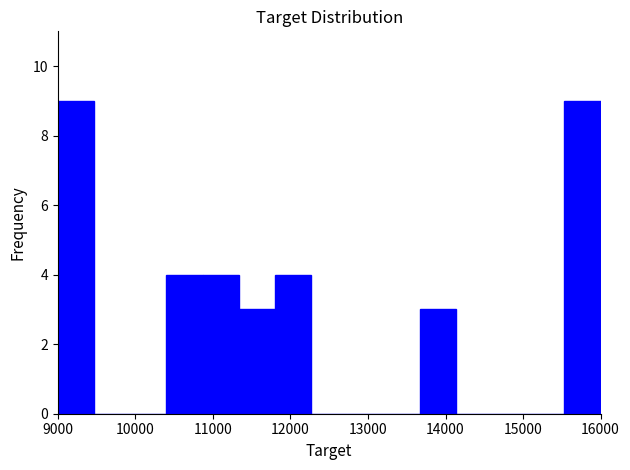

Reading left to right, transcribe this chart: for each bar, give the range it covers on the x-axis and its height. Neither the bar edges nor the heights are printed on the chart, so give them approximately, as read against the axes.

9000 to 9500: 9
9500 to 9900: 0
9900 to 10400: 0
10400 to 10900: 4
10900 to 11300: 4
11300 to 11800: 3
11800 to 12300: 4
12300 to 12700: 0
12700 to 13200: 0
13200 to 13700: 0
13700 to 14100: 3
14100 to 14600: 0
14600 to 15100: 0
15100 to 15500: 0
15500 to 16000: 9